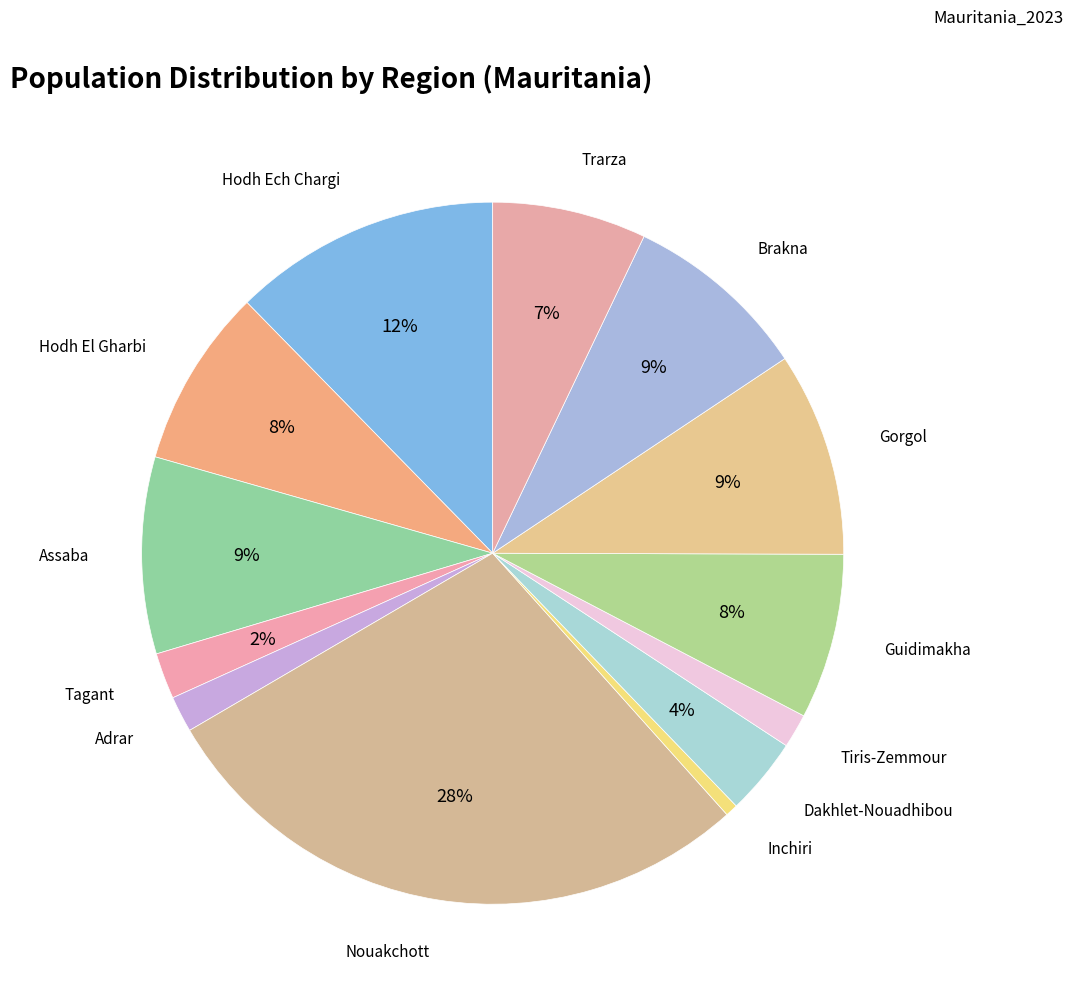

Does Tiris-Zemmour account for over 50% of the chart?

No